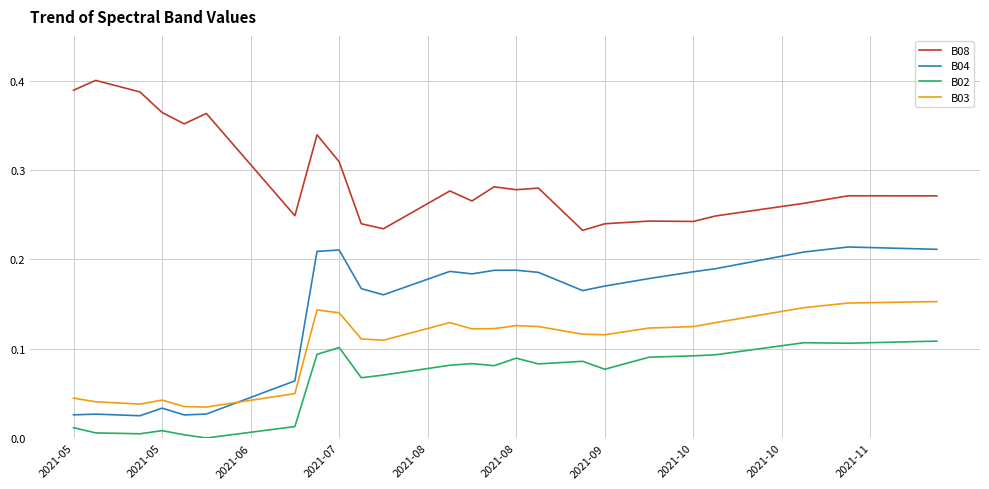

List the series in order of their overall mean, highest first.

B08, B04, B03, B02